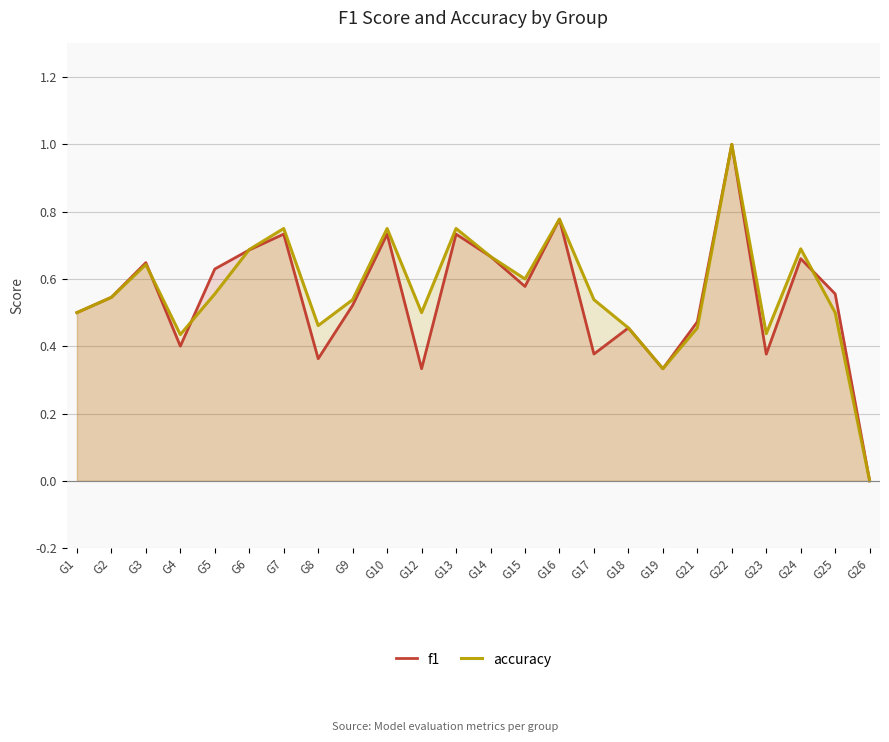

What is the greatest value displayed?

1.0